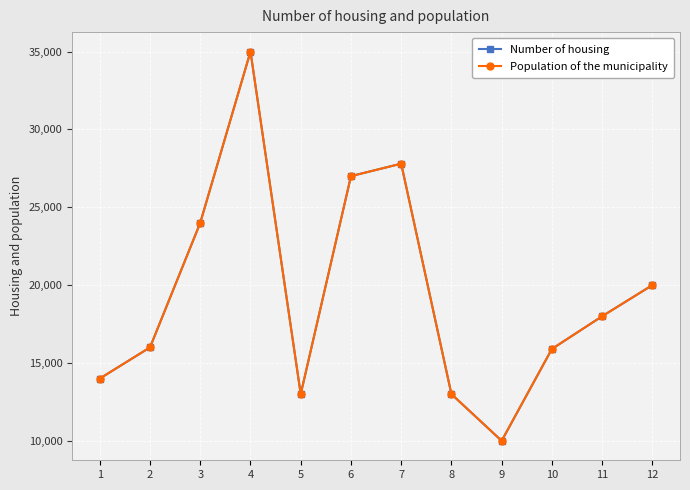

In Population of the municipality, how many points are lower than both neighbors (excluding endpoints)?

2